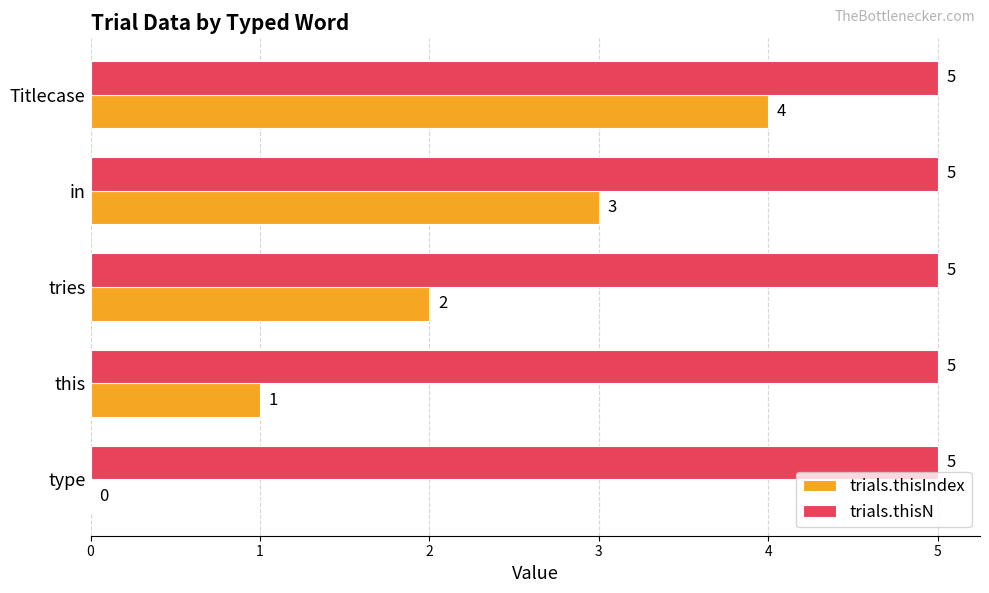

How many data points does each series have?

5